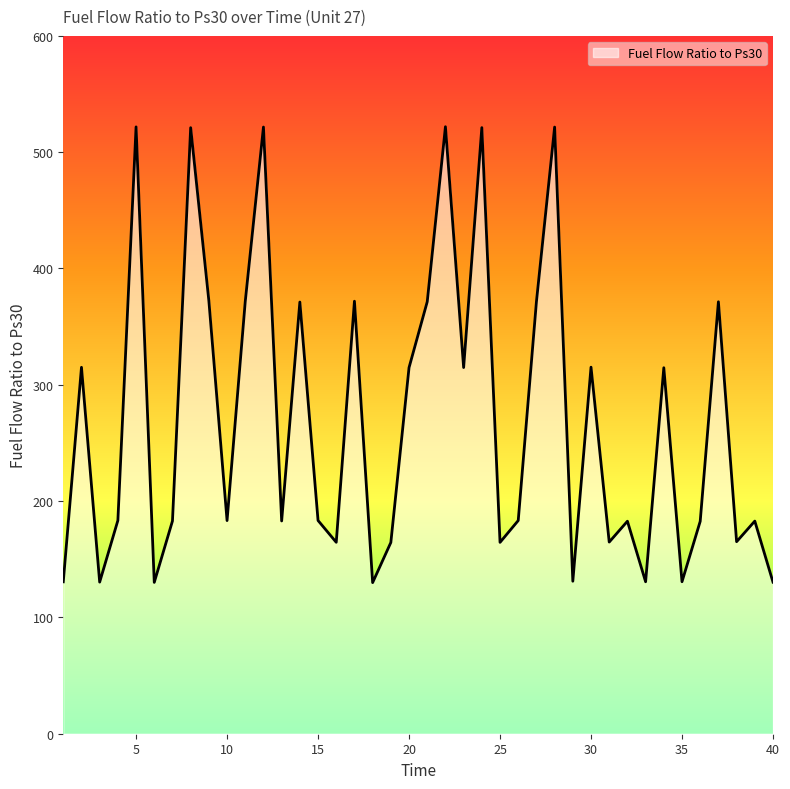

What is the smallest value displayed?

129.9